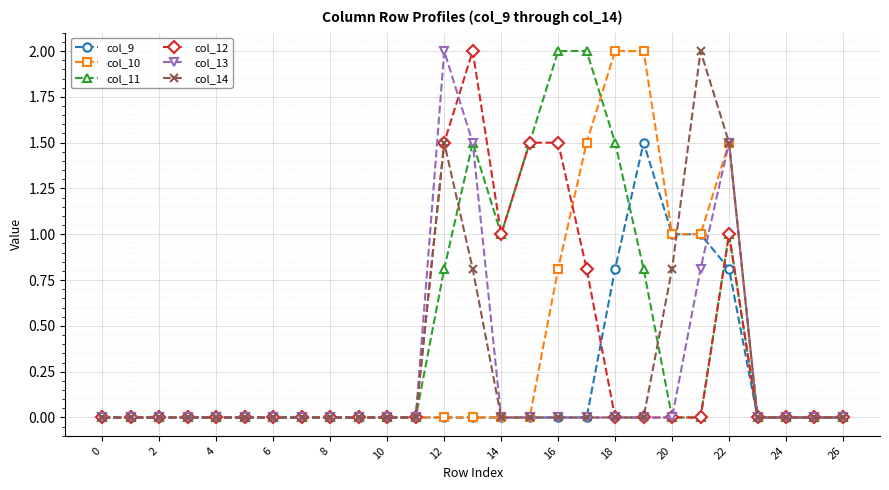

True or false: col_12 has more than 0 points higher than both neighbors.

True